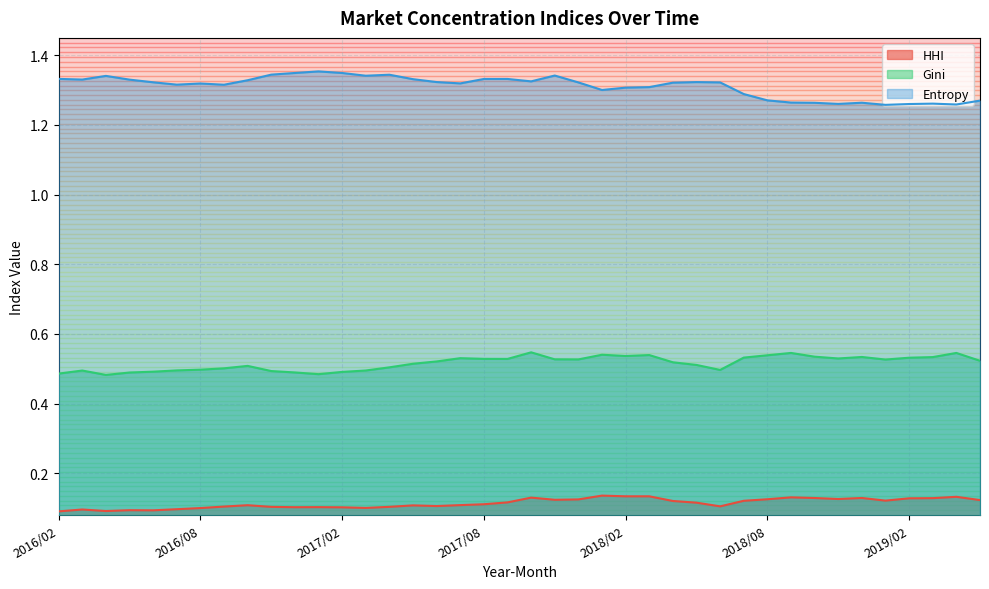

How many HHI values are between 0 and 1?

40